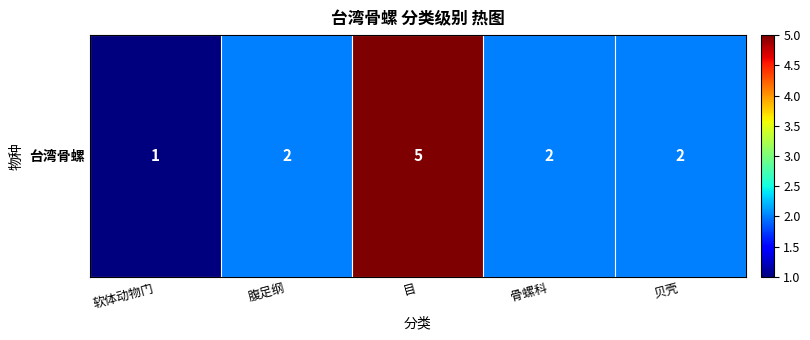

What is the sum of the values at 骨螺科 and 目?

7